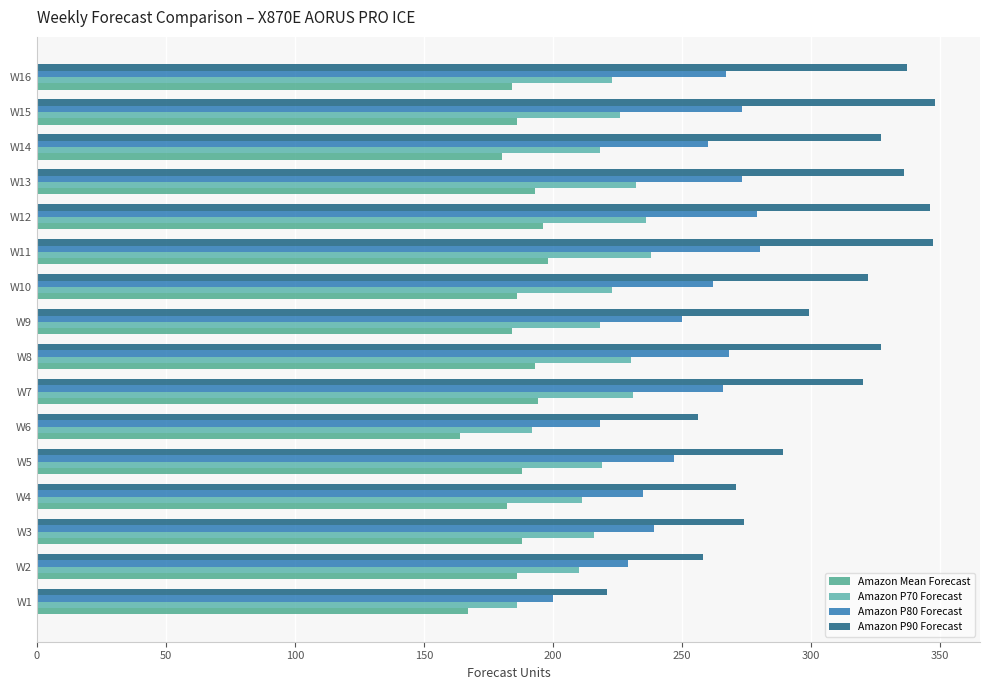

What is the average value of the Amazon P70 Forecast series?

219